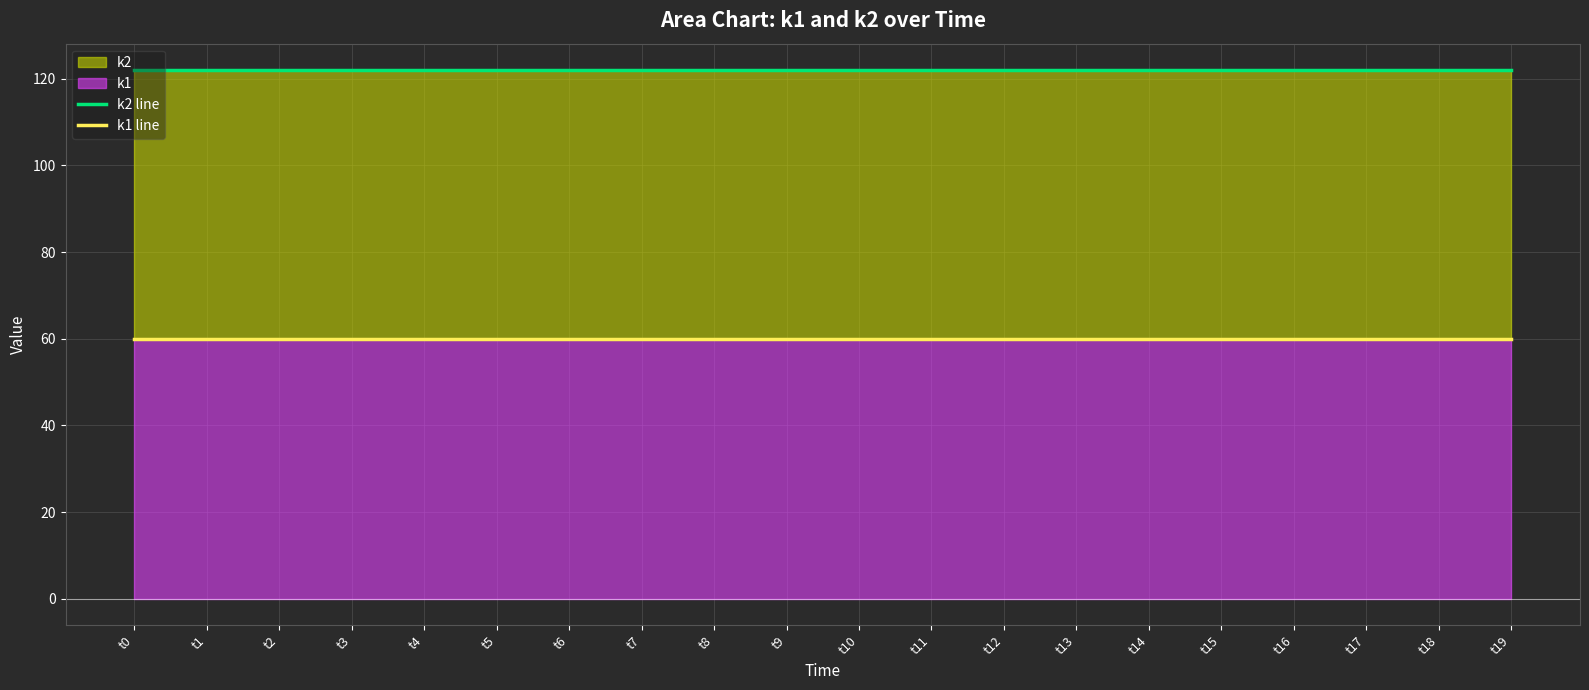

Reading left to right, list all the values displayed in this chart.

k2 line: 122	122	122	122	122	122	122	122	122	122	122	122	122	122	122	122	122	122	122	122
k1 line: 60	60	60	60	60	60	60	60	60	60	60	60	60	60	60	60	60	60	60	60